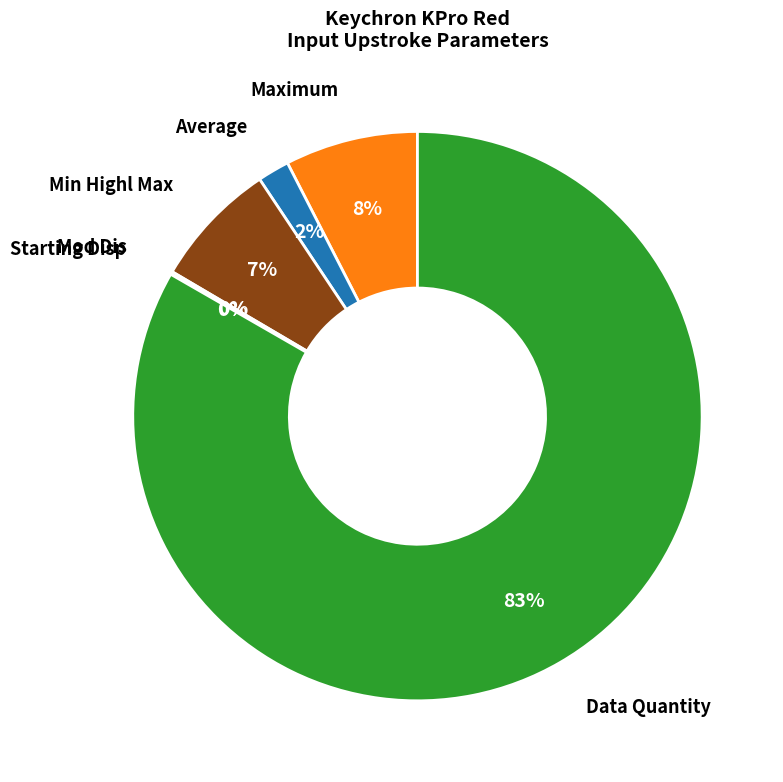

Is the sum of Data Quantity and Average greater than half?

Yes